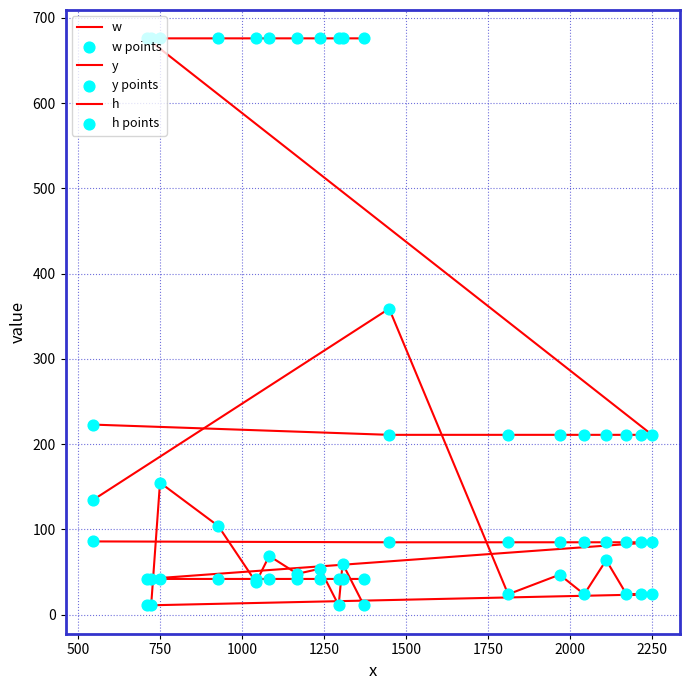

Which series has the largest total across all categories?

y